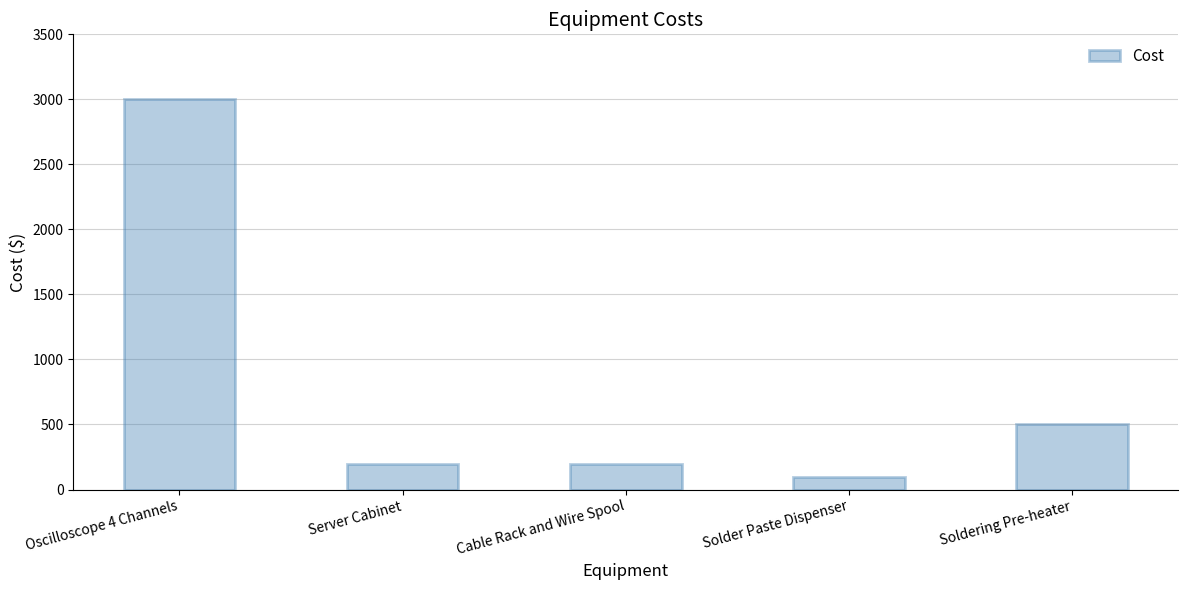

Read the value at Oscilloscope 4 Channels.

3000